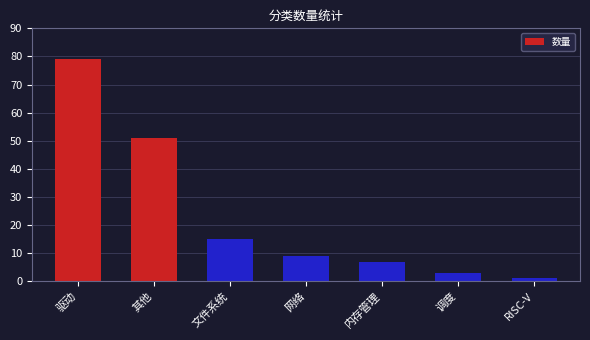

What is the greatest value displayed?

79